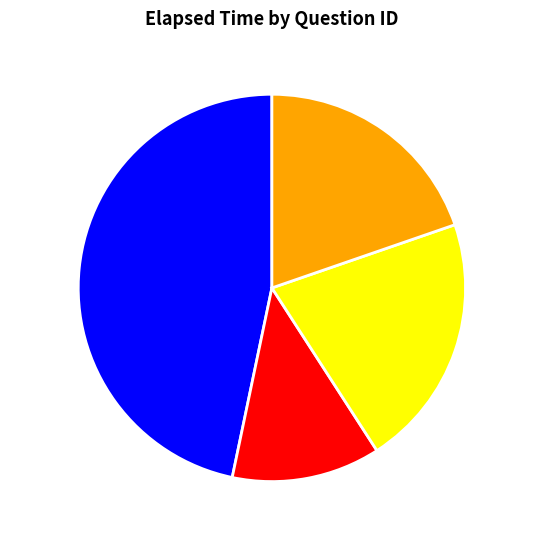

Count the number of slices in the pie.

4